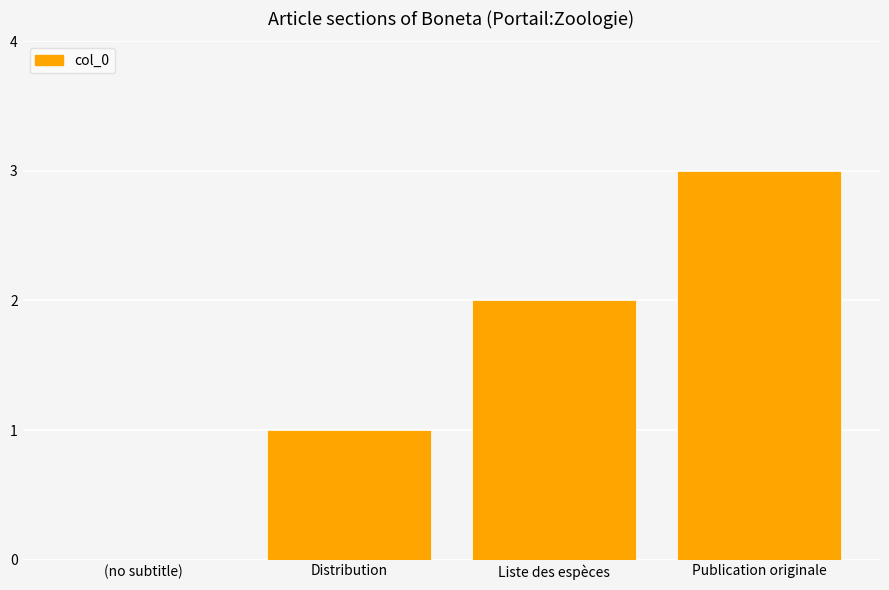

What is the maximum value shown in the chart?

3